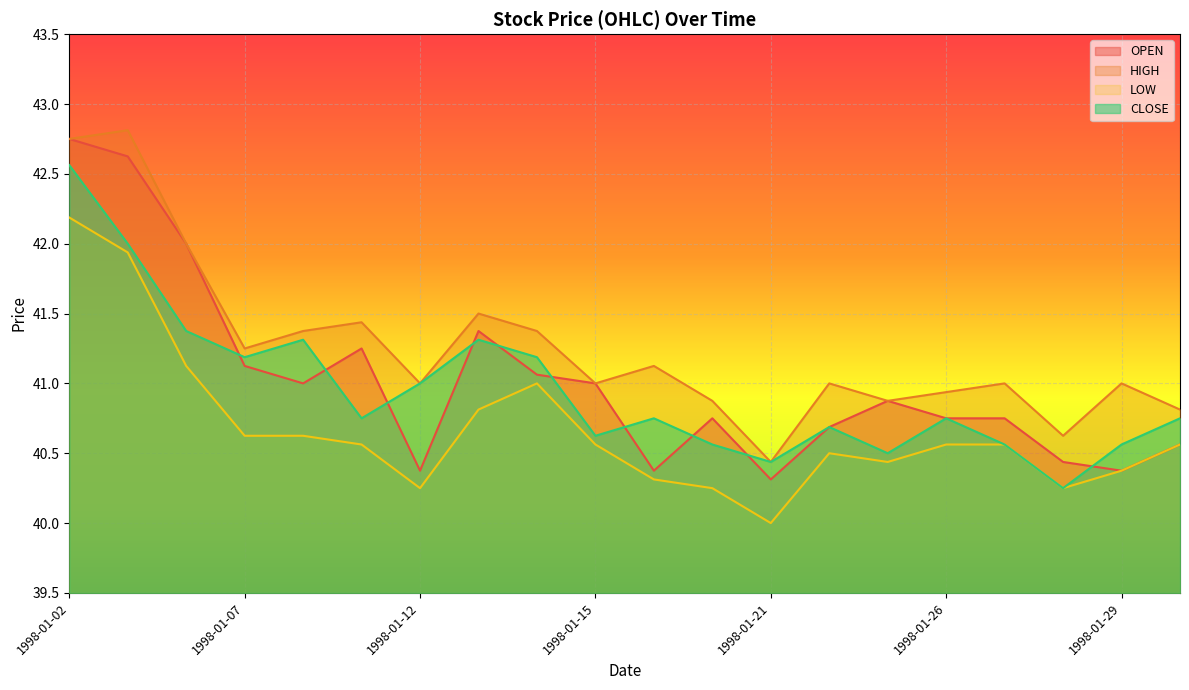

Which label corresponds to the largest value in the chart?

1998-01-05